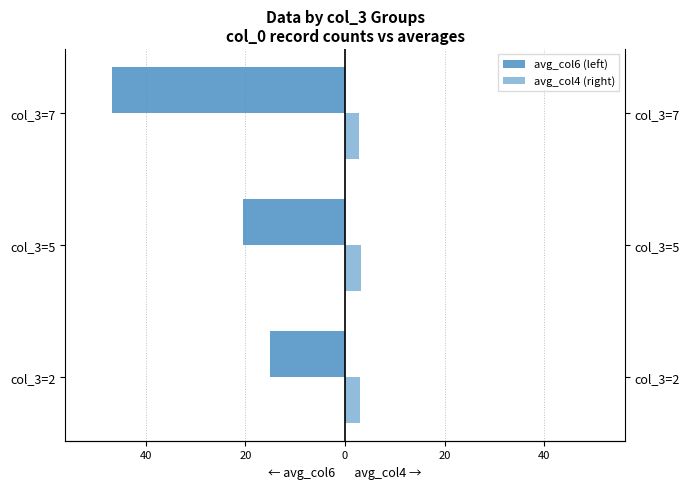

The avg_col4 (right) series shows 0.8 at col_3=7. True or false?

False